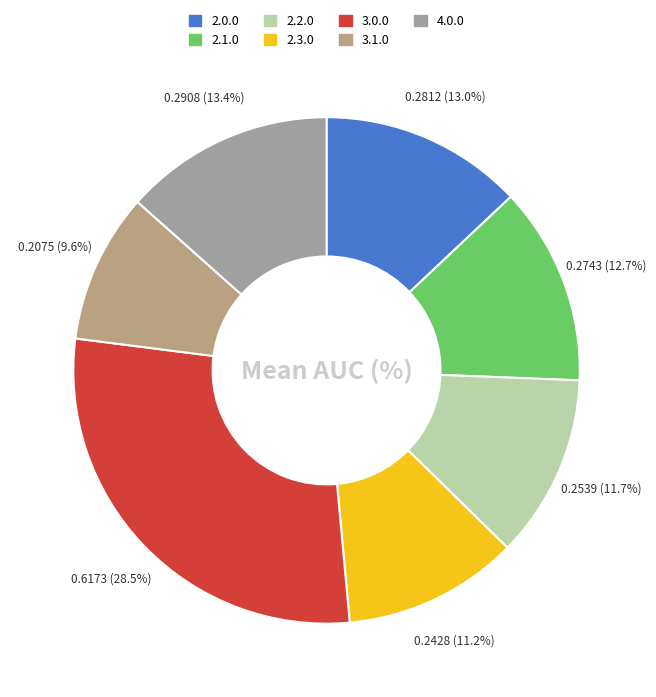

Which category has the smallest portion of the pie?

3.1.0